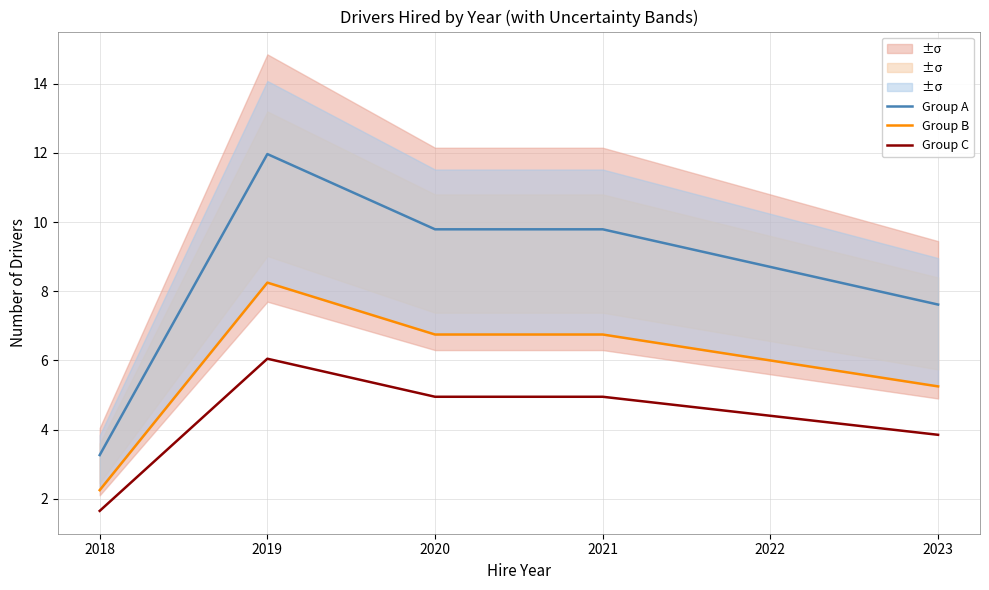

Reading left to right, what are all the values shown in this chart?

Group A: 3.3	12.0	9.8	9.8	8.7	7.6
Group B: 2.2	8.2	6.8	6.8	6.0	5.2
Group C: 1.7	6.1	5.0	5.0	4.4	3.9